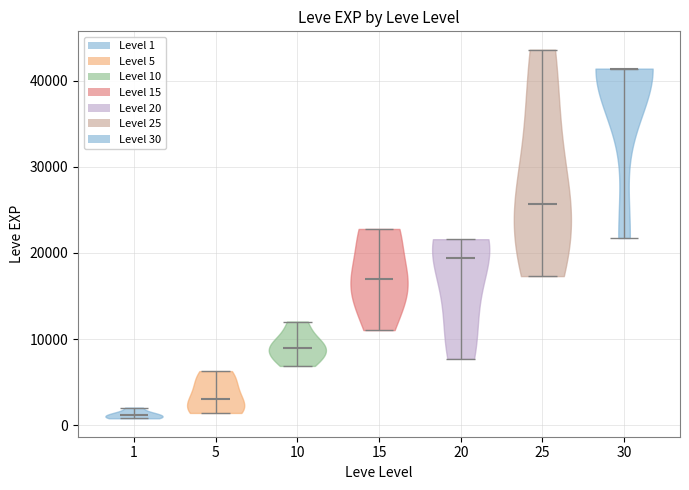

Reading left to right, read every violin against the y-axis: where its median line is, and the lowest and highest points it reaches. The values are not printed on the chart, so give them approximately, as read against the axis.

1: median line 1000, lowest point 1000, highest point 2000
5: median line 3000, lowest point 1000, highest point 6000
10: median line 9000, lowest point 7000, highest point 12000
15: median line 17000, lowest point 11000, highest point 23000
20: median line 19000, lowest point 8000, highest point 22000
25: median line 26000, lowest point 17000, highest point 44000
30: median line 41000, lowest point 22000, highest point 41000